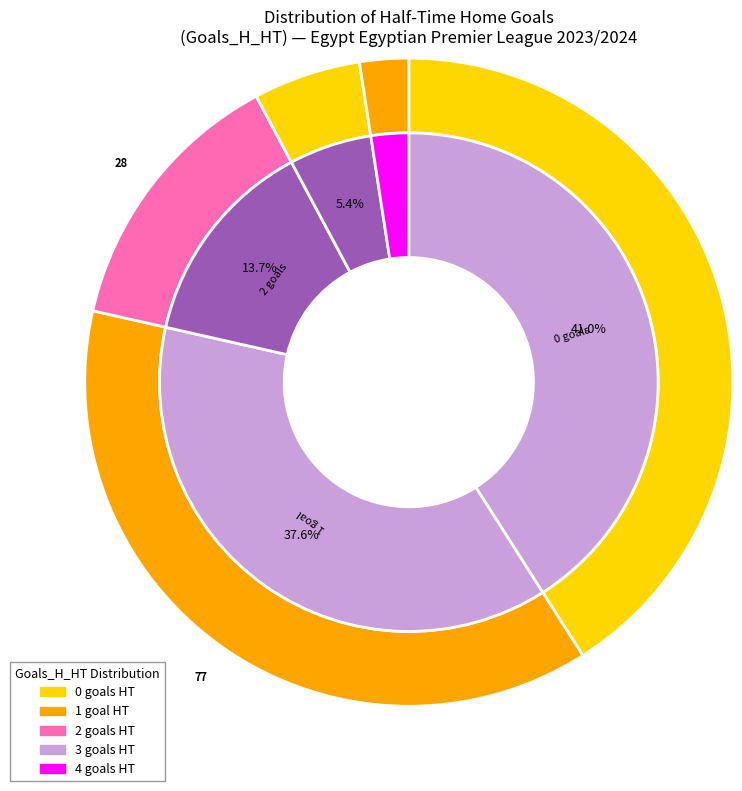

Rank the categories by value from lowest to highest.

4, 3, 2, 1, 0